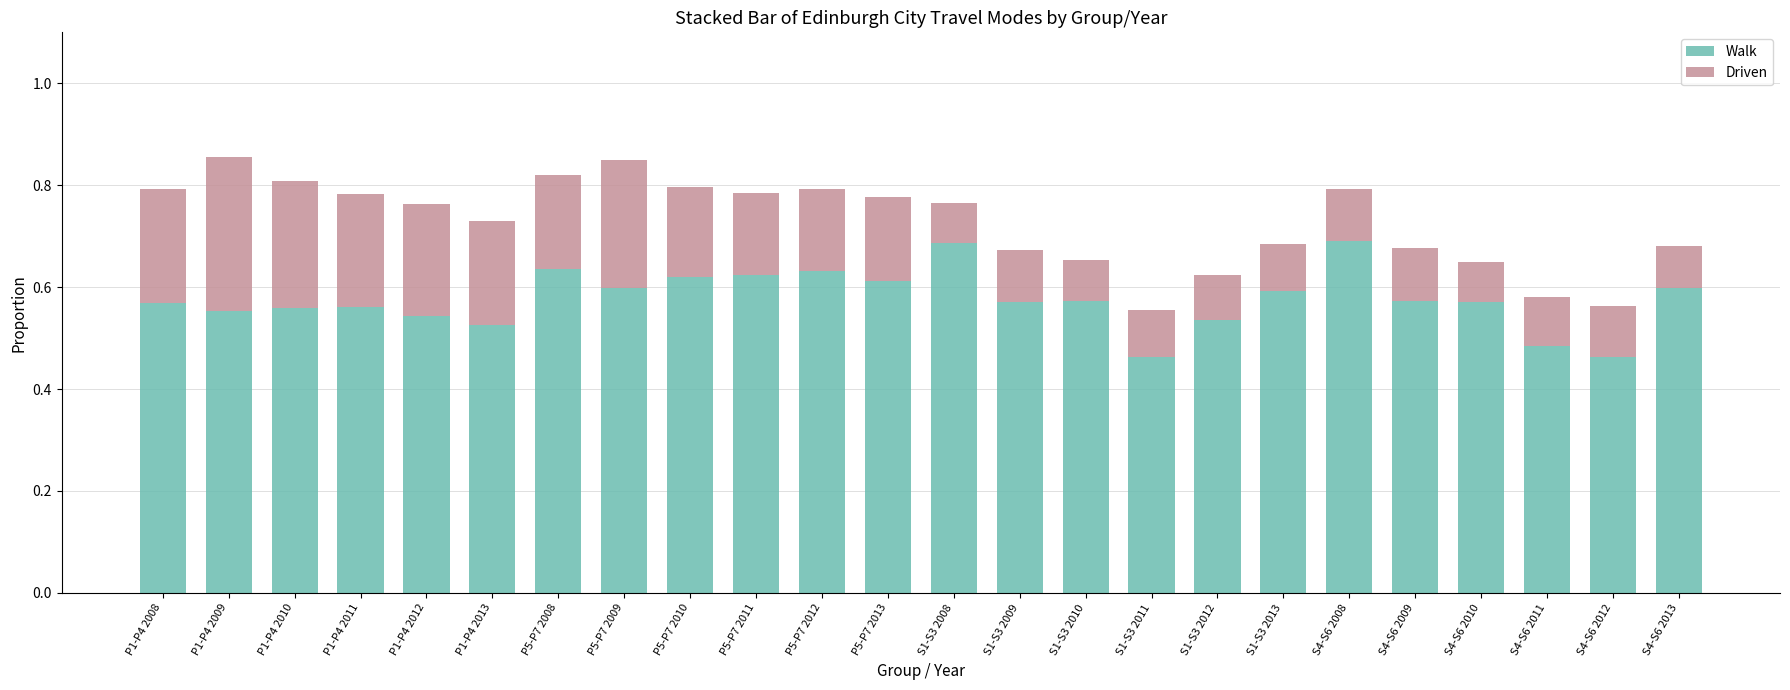

What is the sum of all Walk values?

13.8